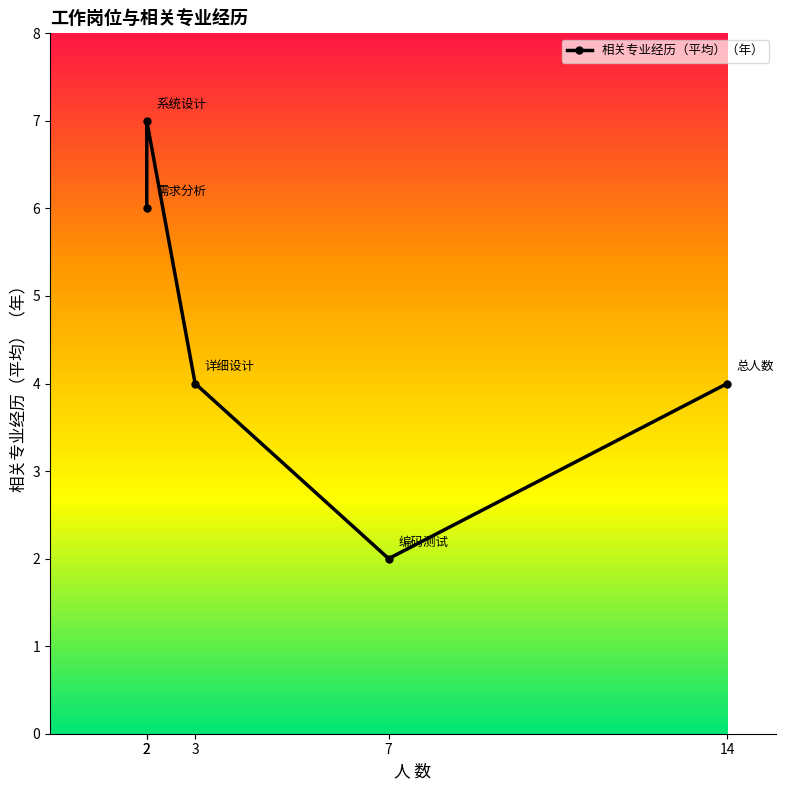

True or false: there are more than 0 points higher than both neighbors.

True